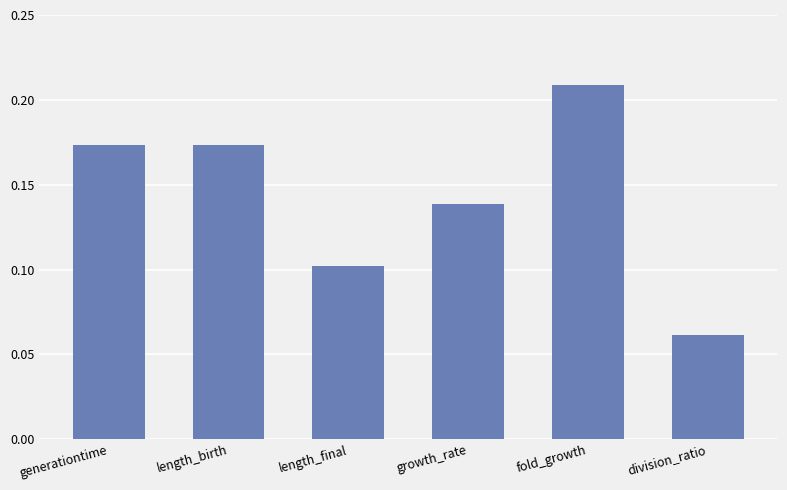

The chart shows a value of 0.1 at growth_rate. True or false?

True